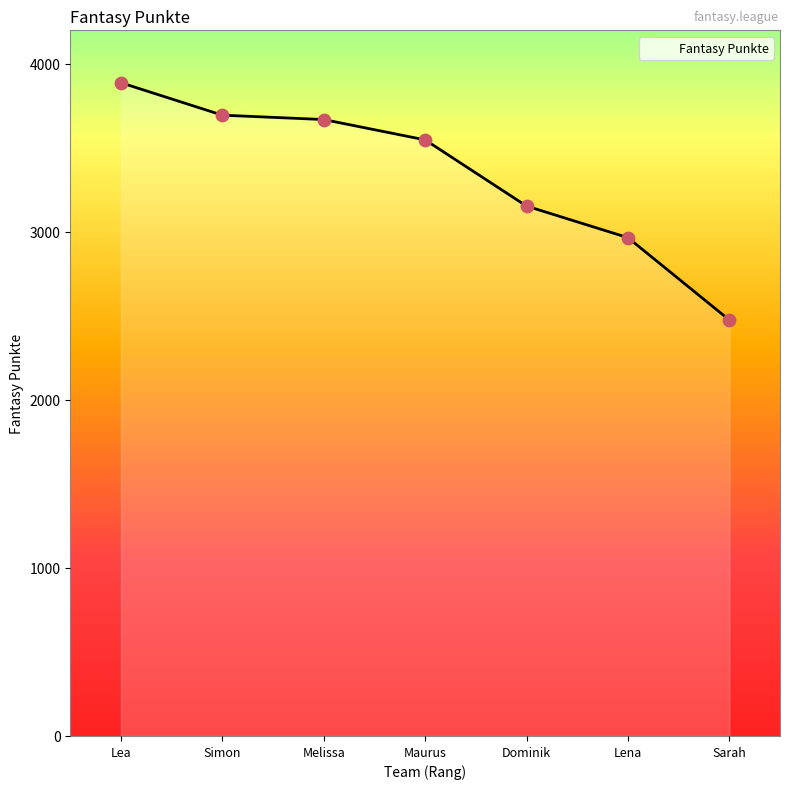

Between Melissa and Dominik, which is larger?

Melissa